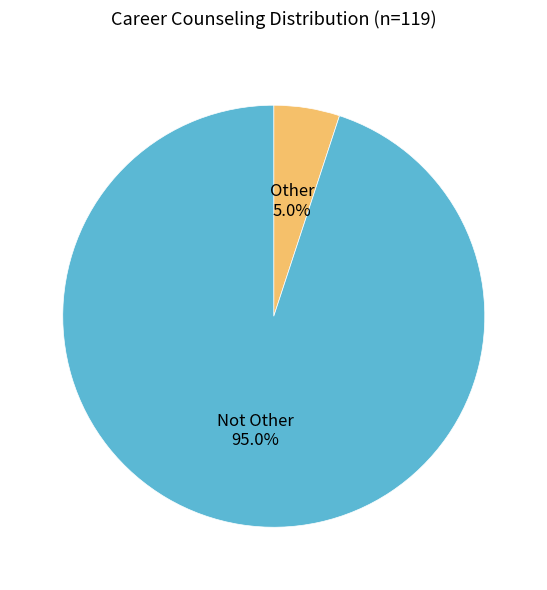

Which category accounts for the majority?

Not Other